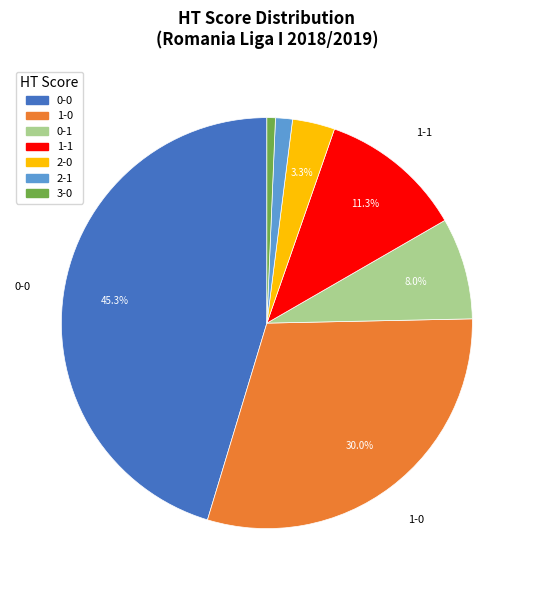

Count the number of slices in the pie.

7